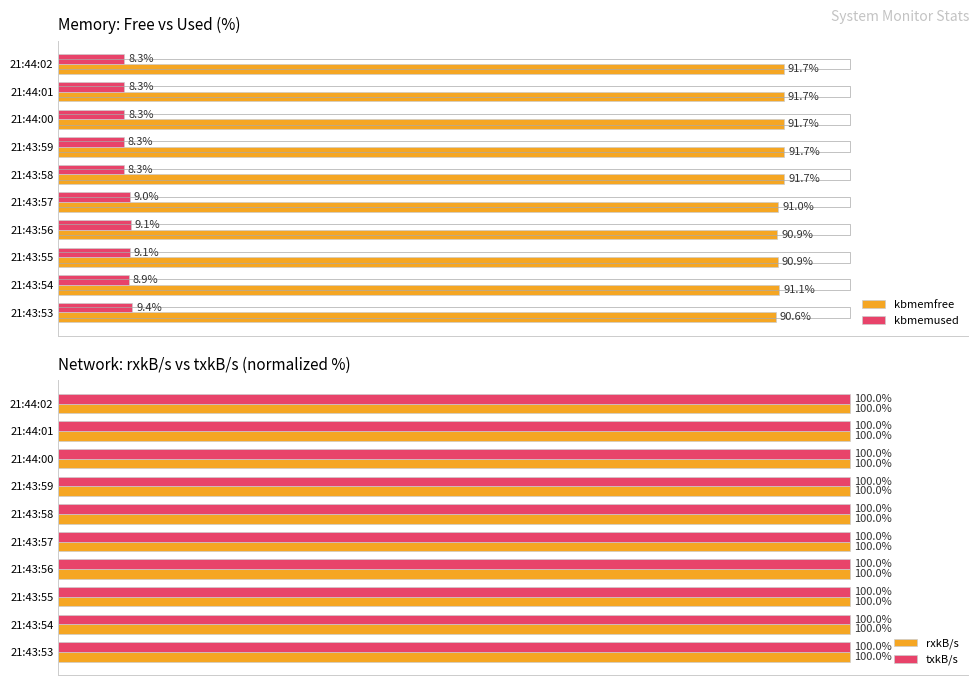

Which category has the highest value in the kbmemused series?

21:43:53